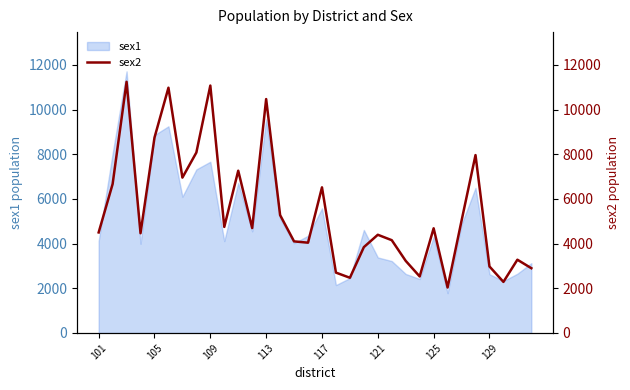

The value of sex1 at 125 is 4296.1. True or false?

True